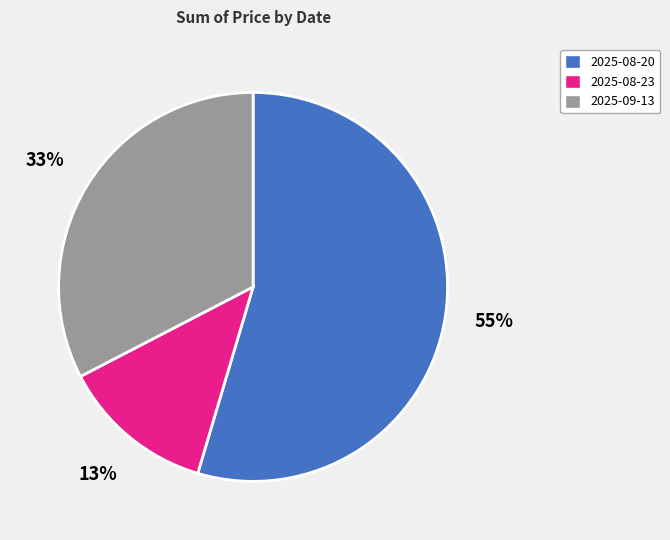

True or false: 2025-08-20 accounts for 62% of the total.

False